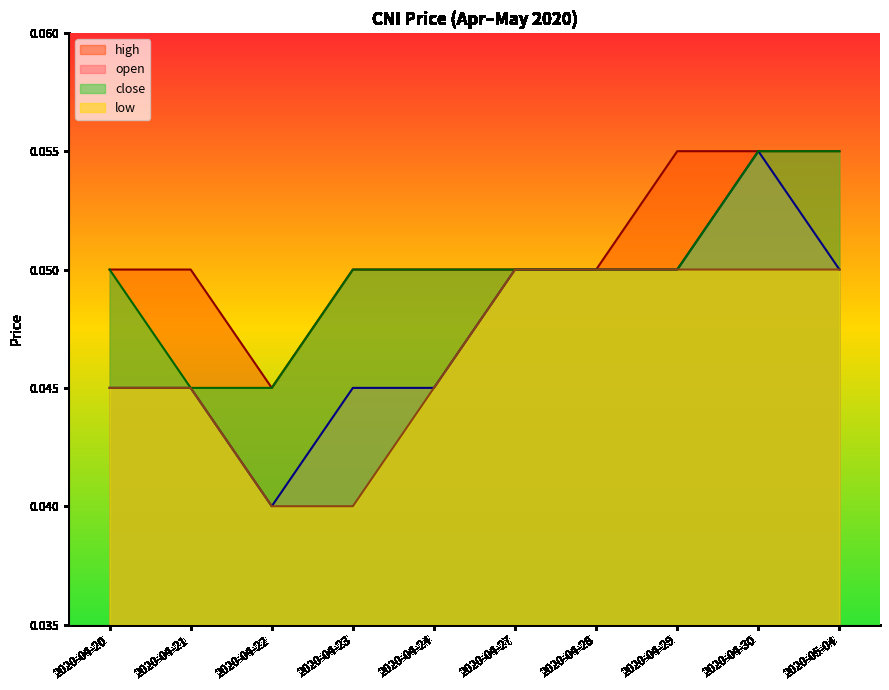

What is the sum of the open values at 2020-04-22 and 2020-04-27?

0.1